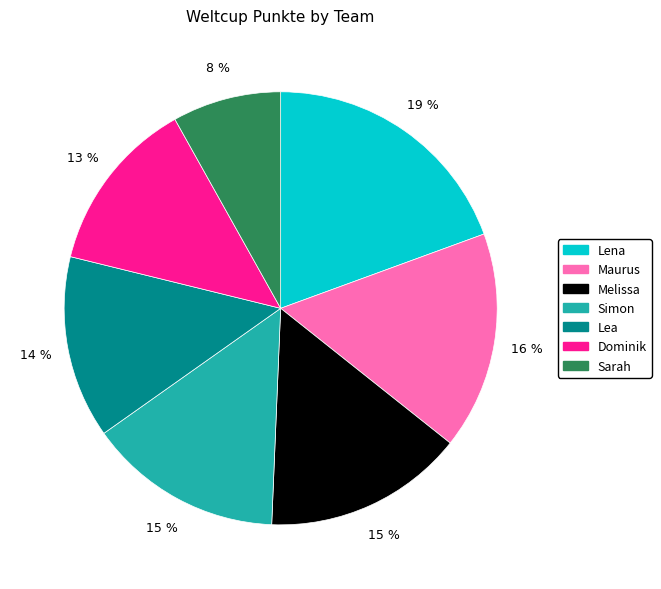

Does Simon represent more than half of the total?

No